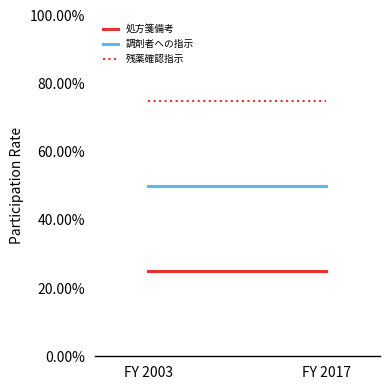

What is the highest value of the 処方箋備考 series?

0.2